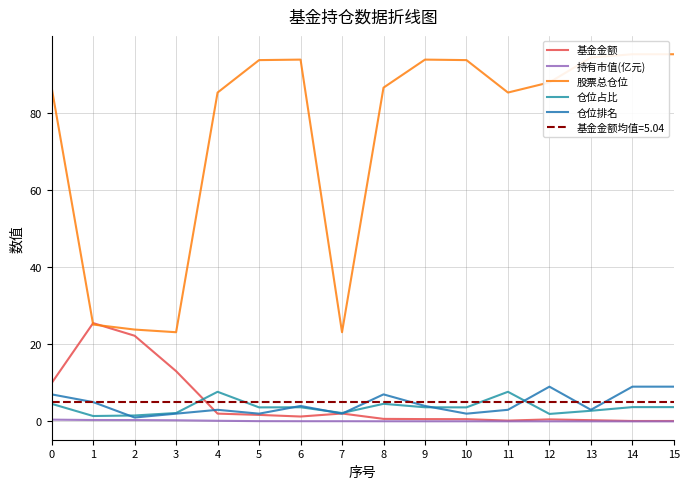

Between 7 and 8, which series saw the biggest shift?

股票总仓位